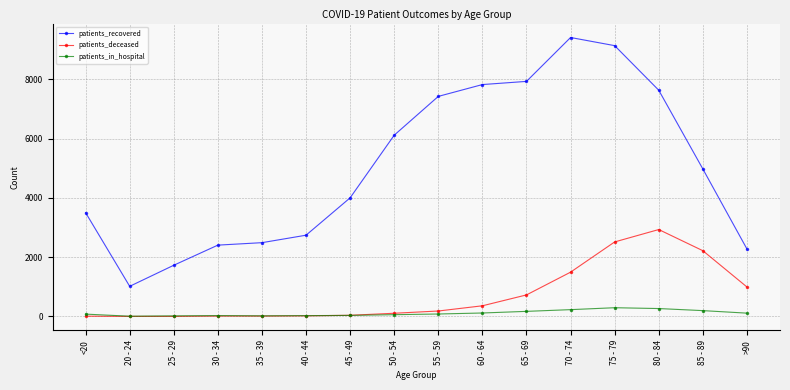

What is the spread (max minus min) of values at 70 - 74?

9183